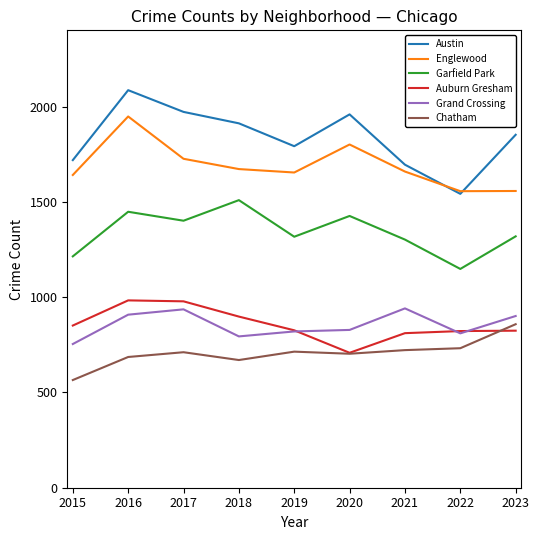

Does the chart display data point markers on the line(s)?

No